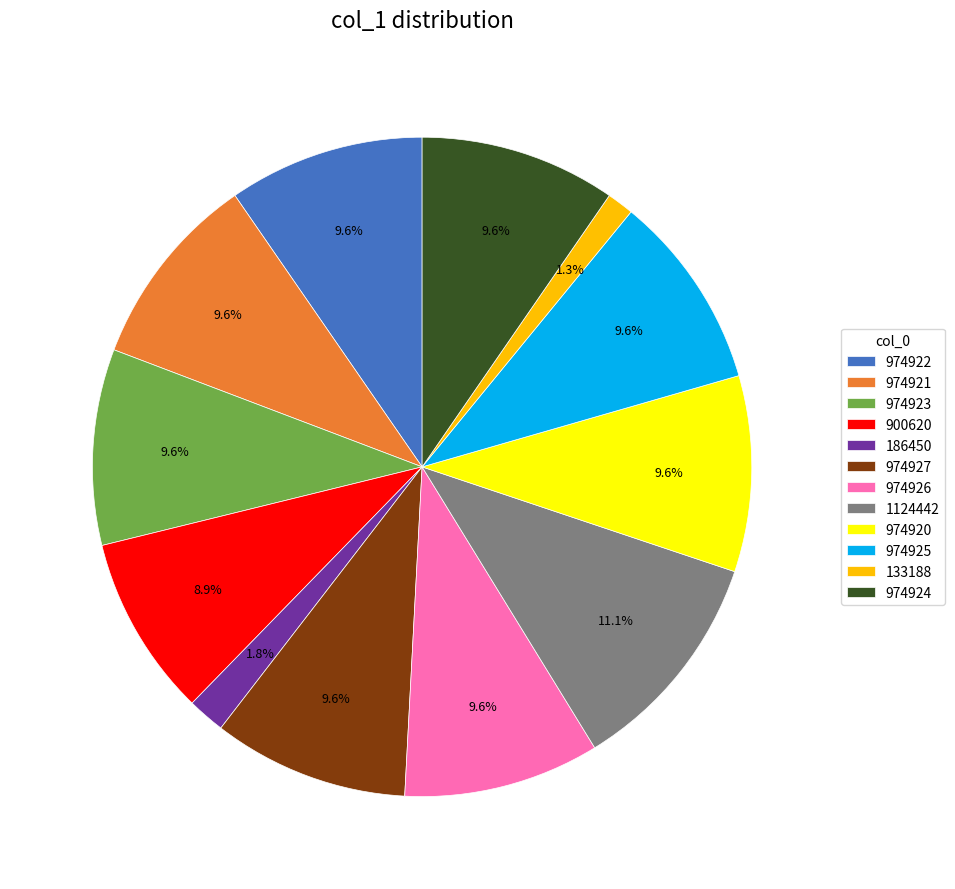

Approximately how many times larger is the value at 974925 compared to 1124442?

0.9